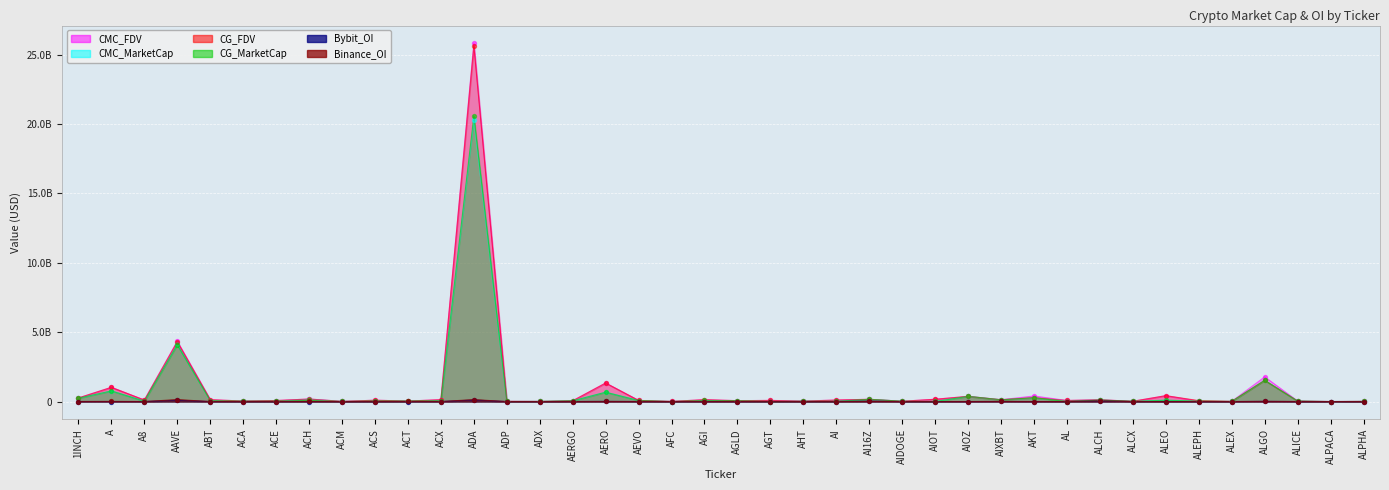

At how many categories does at least one series exceed 13381337507?

1